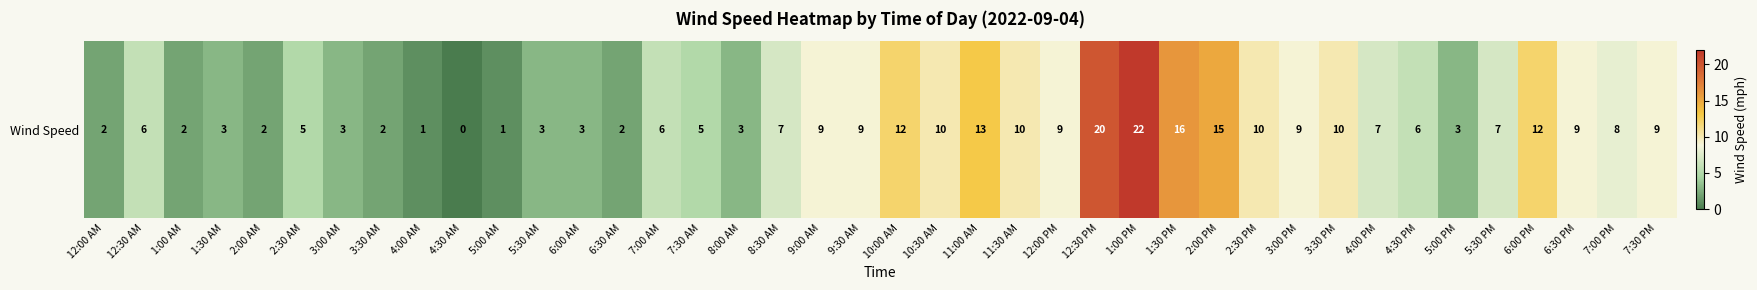

Where is the data nearest to the value 11?

10:00 AM